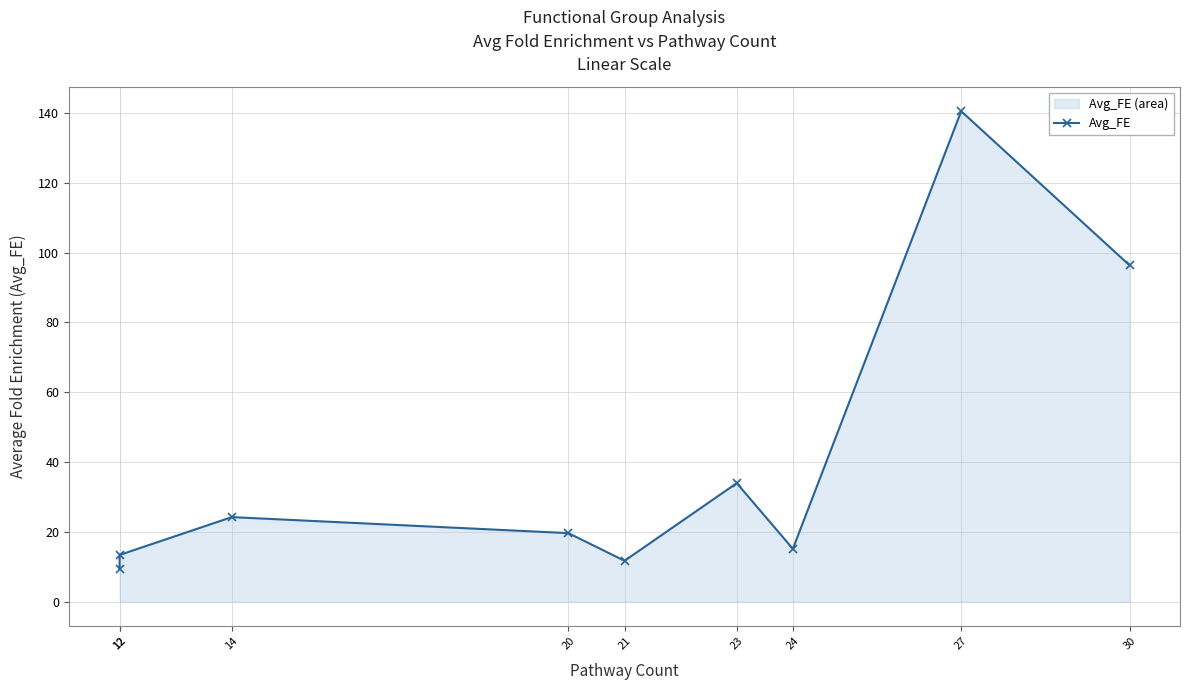

True or false: the data has more than 0 interior local peaks.

True